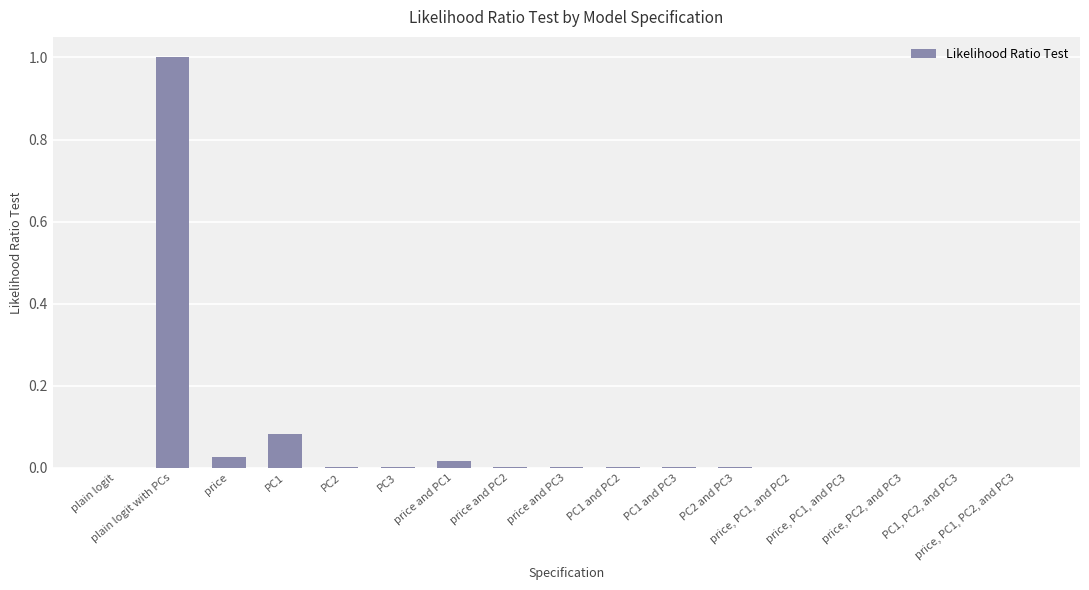

Which has a higher value, plain logit with PCs or plain logit?

plain logit with PCs